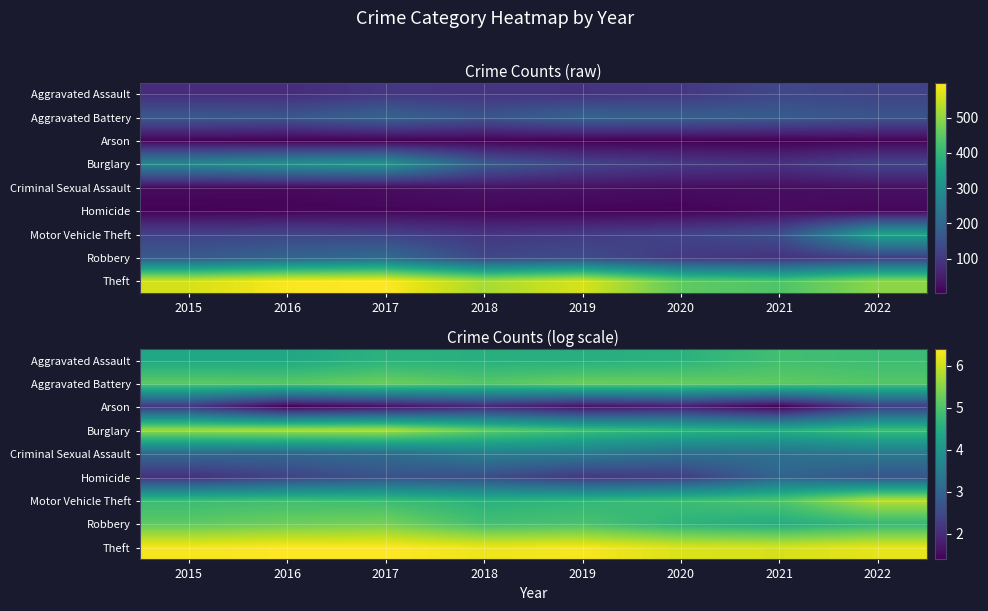

At how many categories does at least one series exceed 5?

8